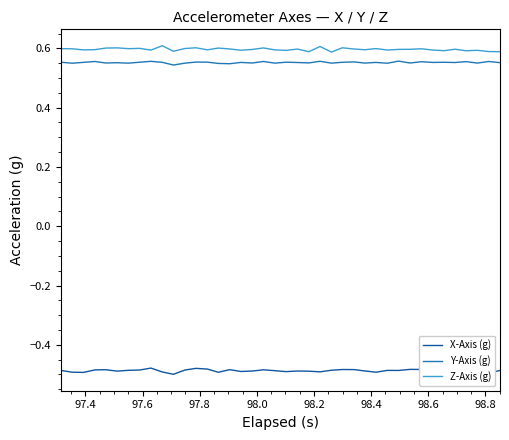

True or false: Z-Axis (g) and Y-Axis (g) intersect in this chart.

False